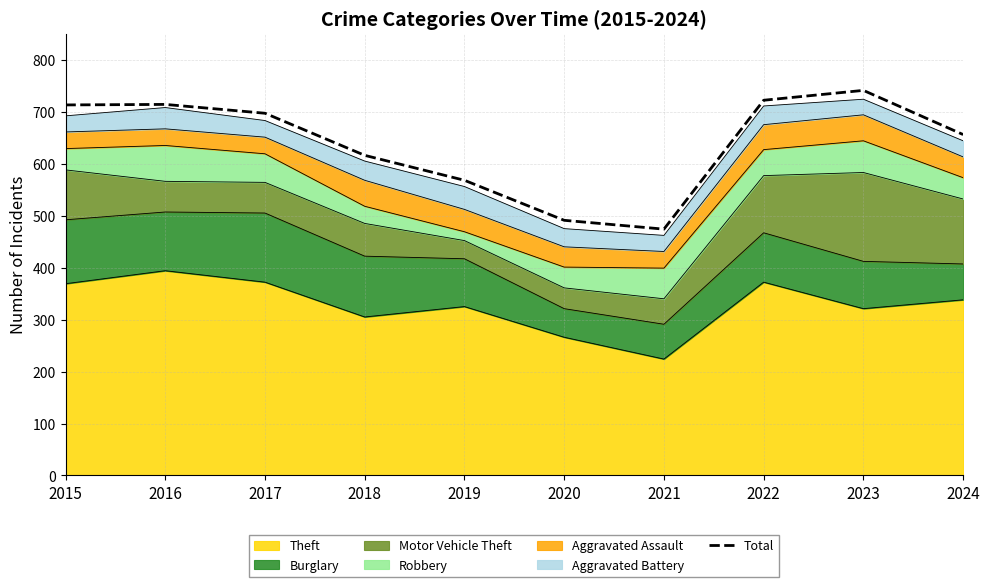

At which category does the chart reach its peak across all series?

2023